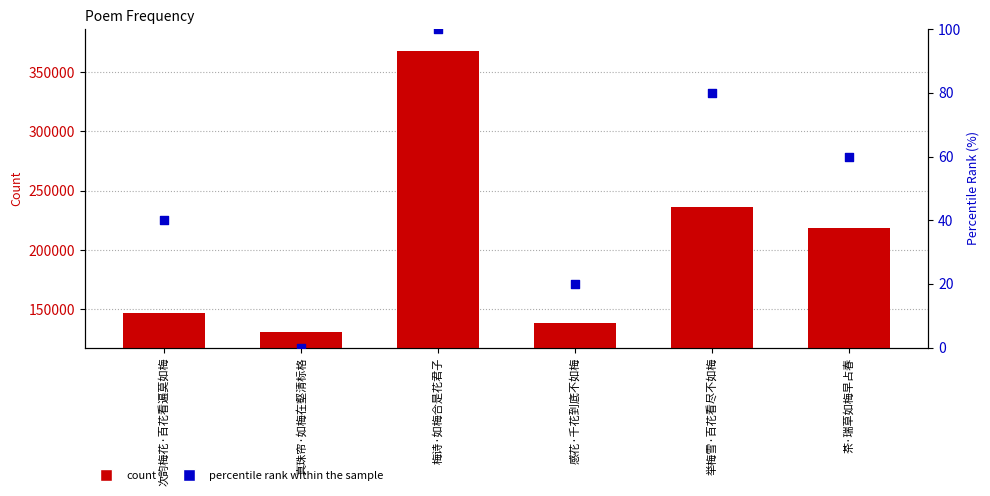

At which category is the sum across all series the highest?

梅诗·如梅合是花君子